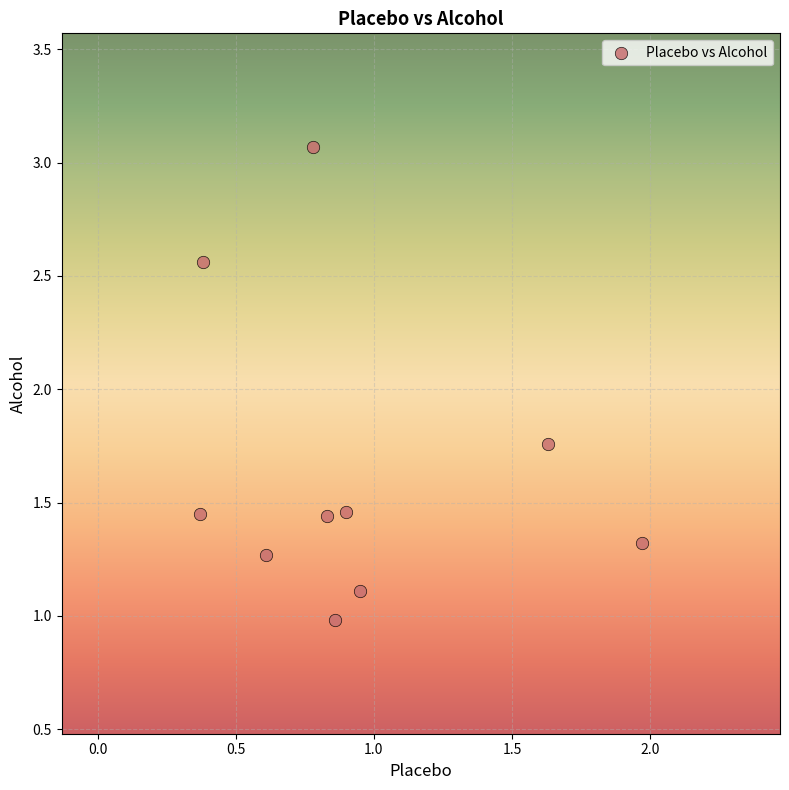

What is the range of Y values (max minus min)?

2.1